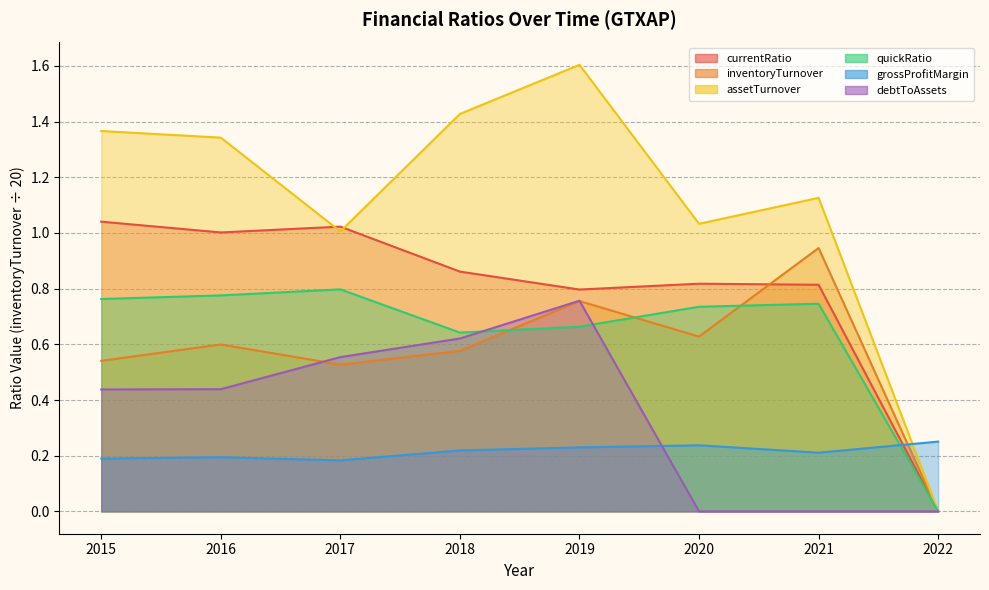

How many interior local peaks does the currentRatio series have?

2